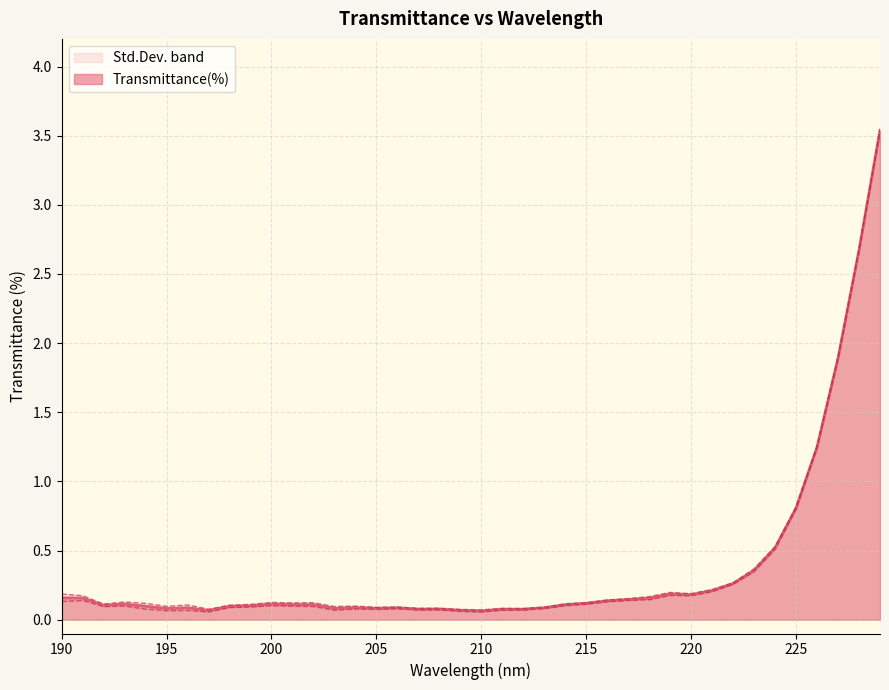

Which label corresponds to the largest value in the chart?

229